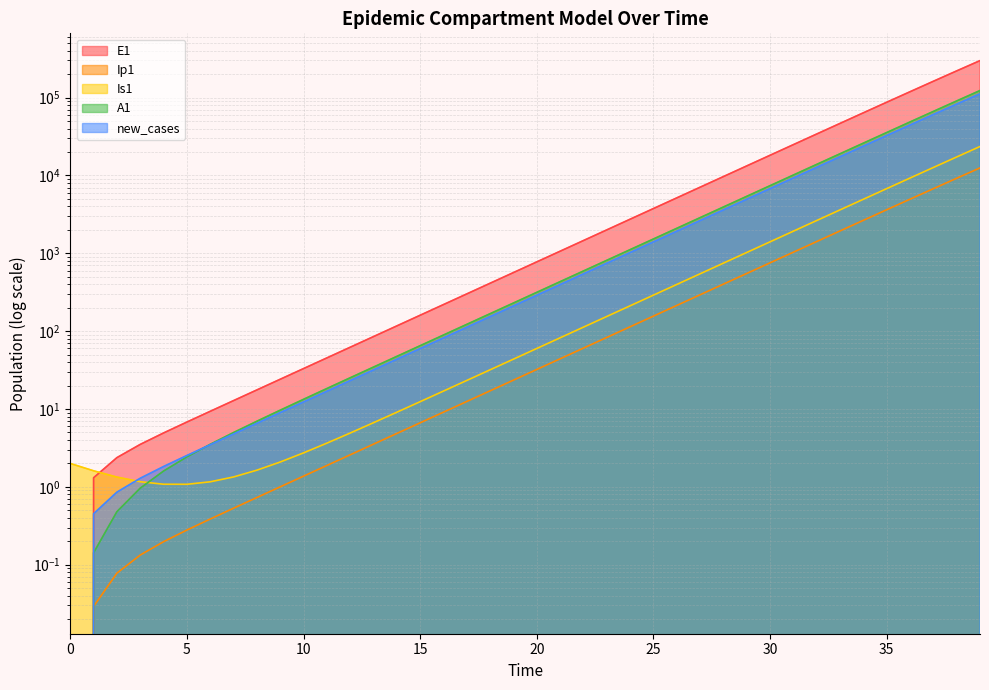

How many values in the A1 series exceed 315?

20